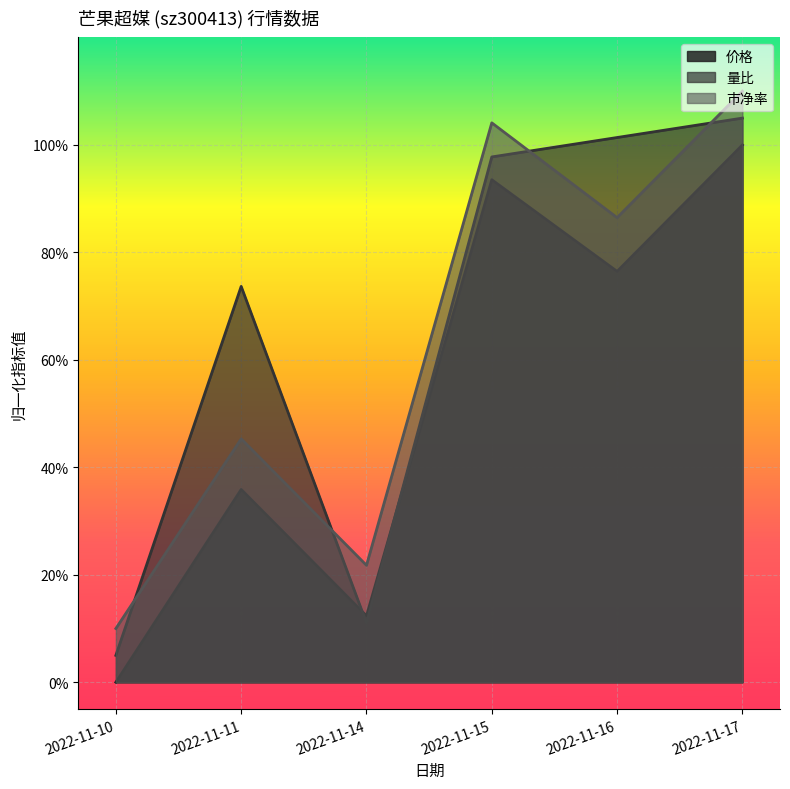

Rank the series at 2022-11-11 from highest to lowest value.

量比, 市净率, 价格